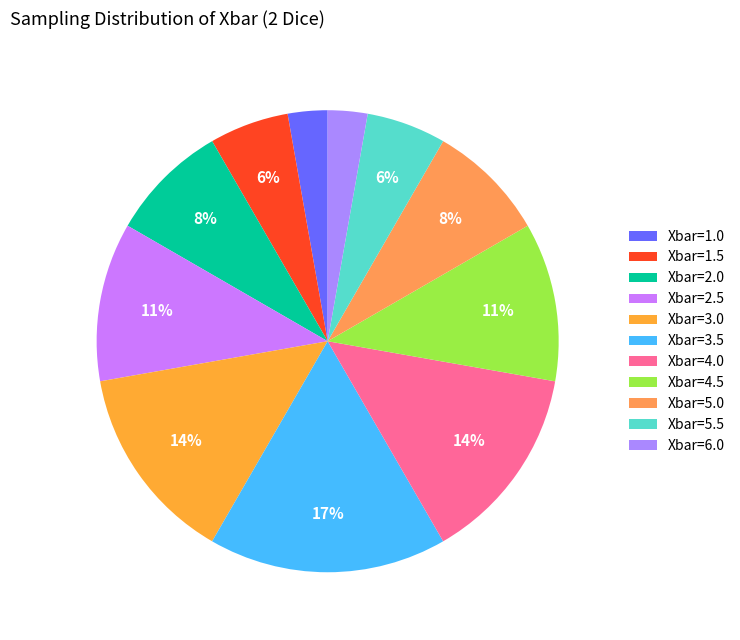

How many slices are in this pie chart?

11